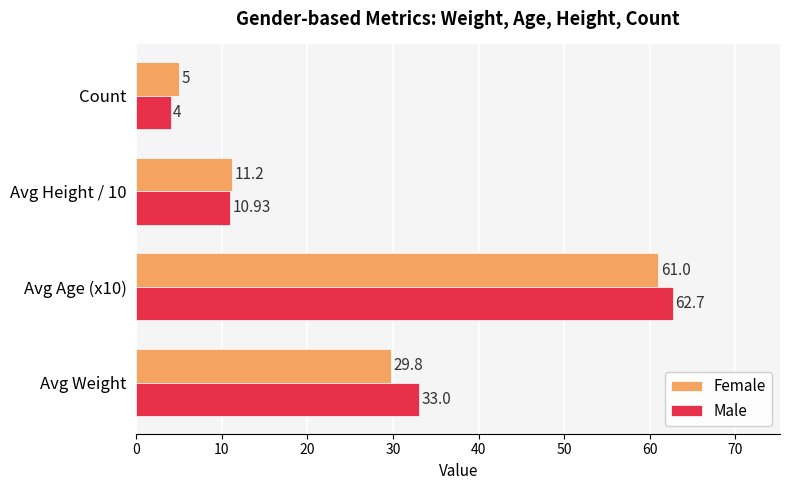

At which category is the sum across all series the highest?

Avg Age (x10)